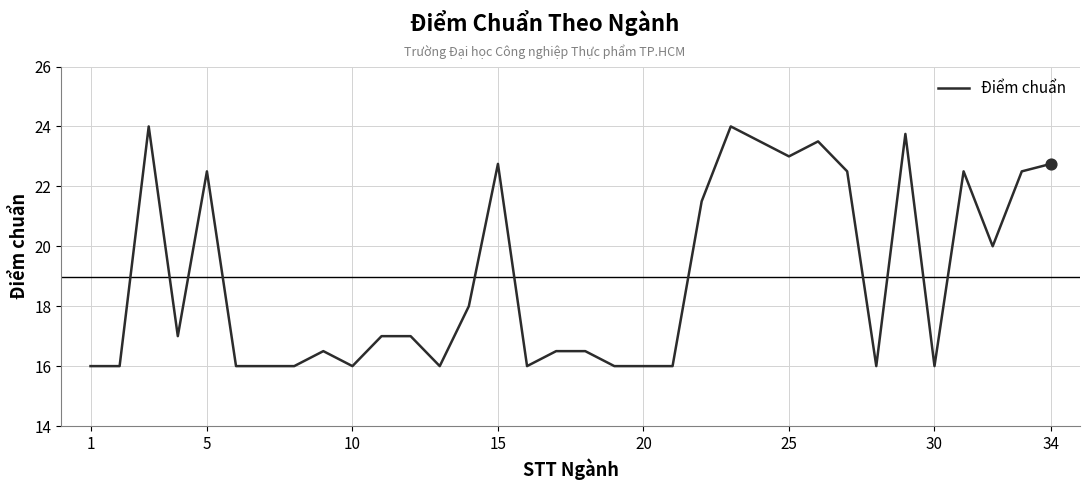

What is the greatest value displayed?

24.0